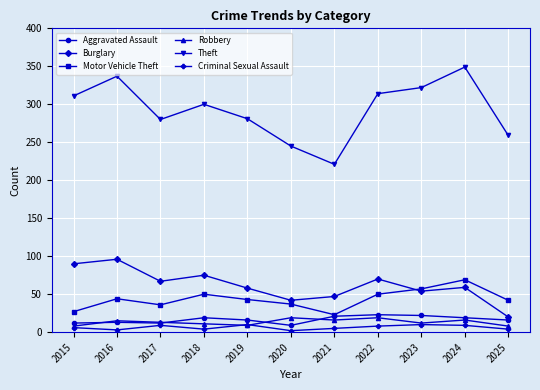

Which series has the widest spread of values?

Theft